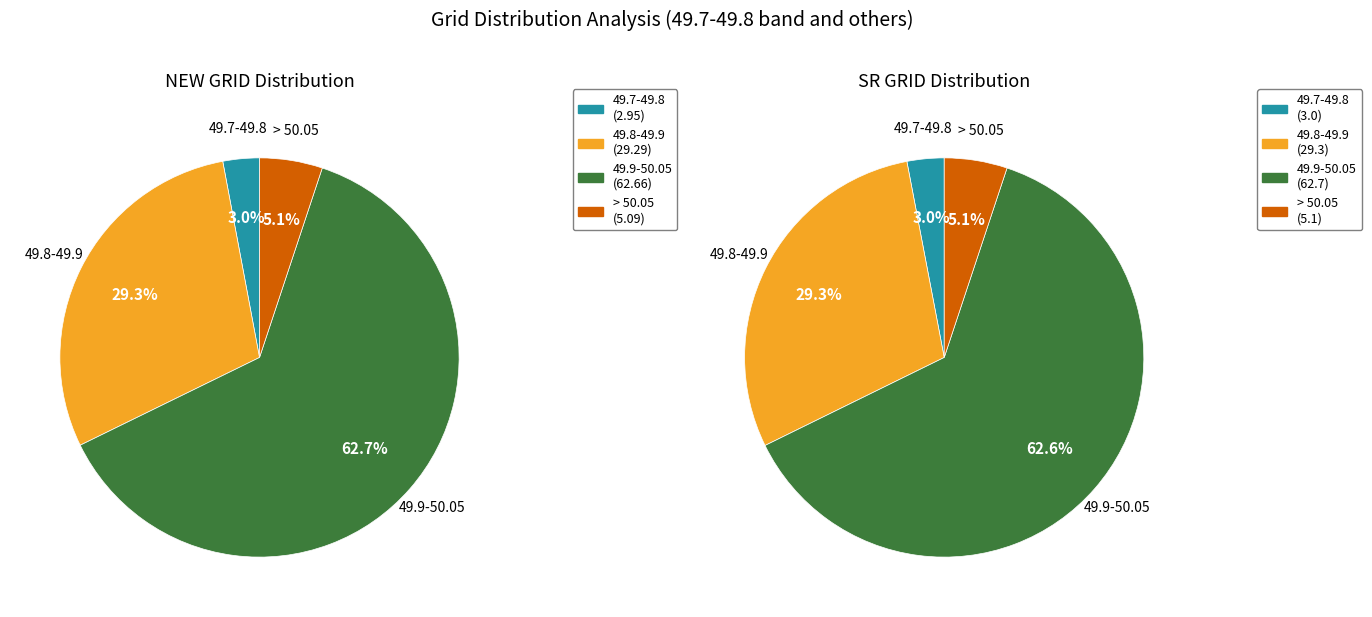

Which has a higher value, > 50.05 or 49.7-49.8?

> 50.05